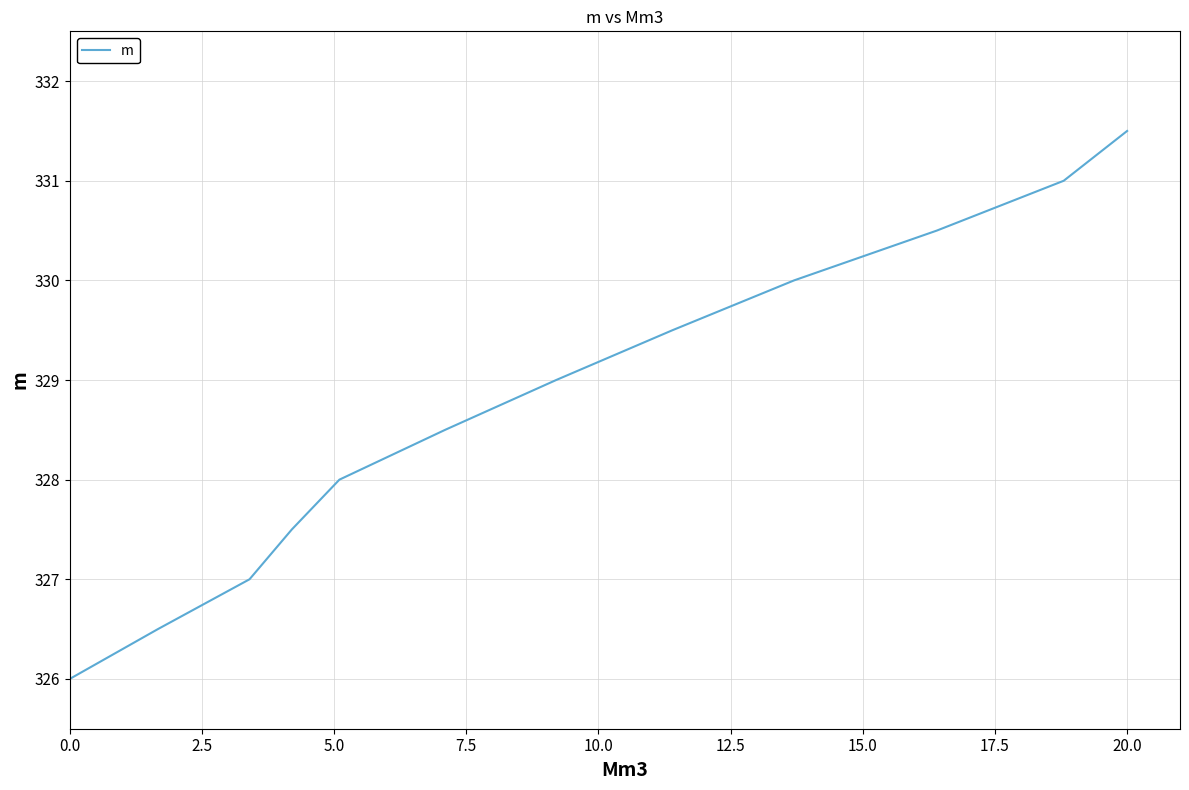

Count the number of categories in the chart.

12